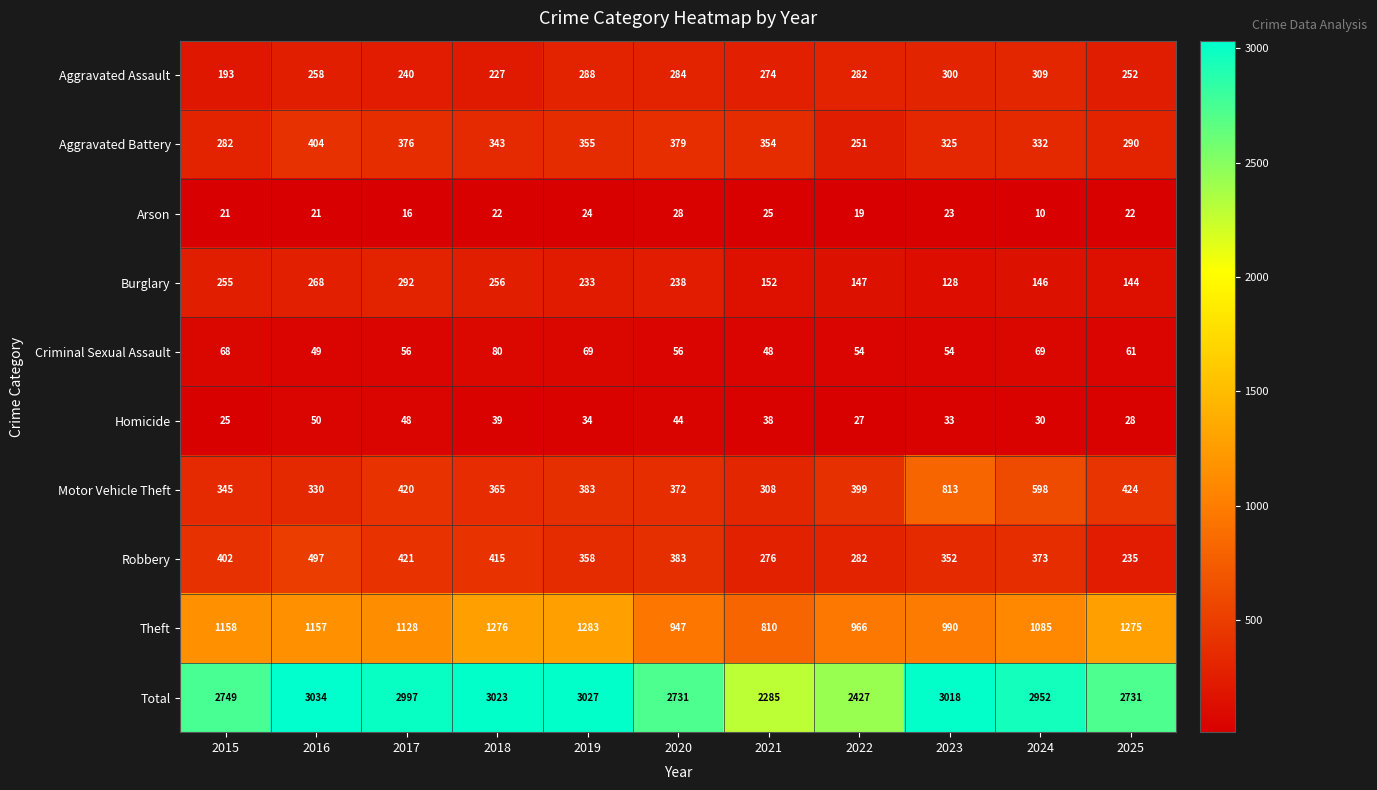

Which label corresponds to the largest value in the chart?

2016